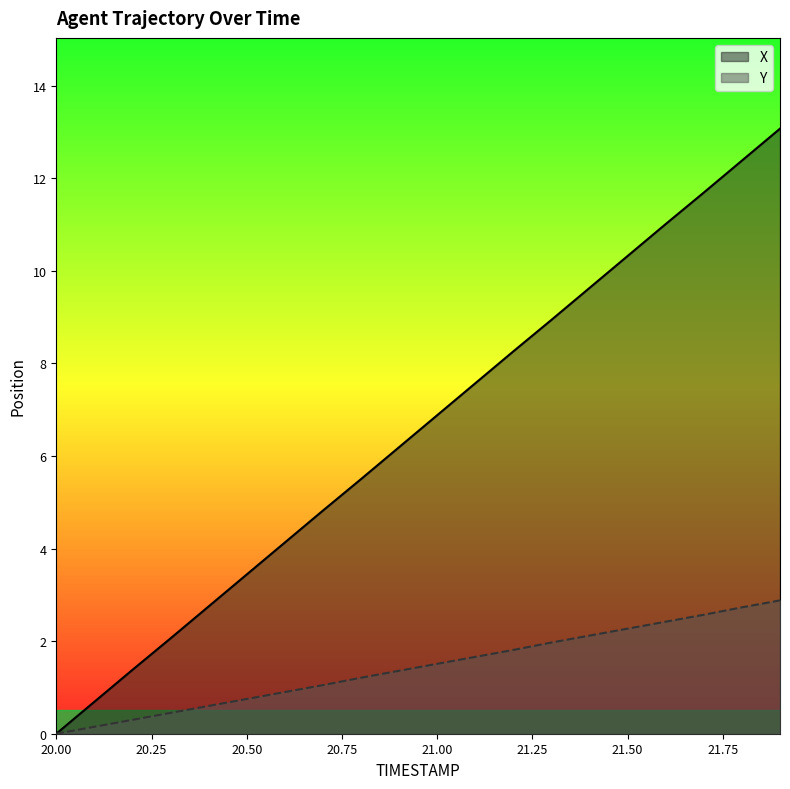

What is the maximum value shown in the chart?

13.1